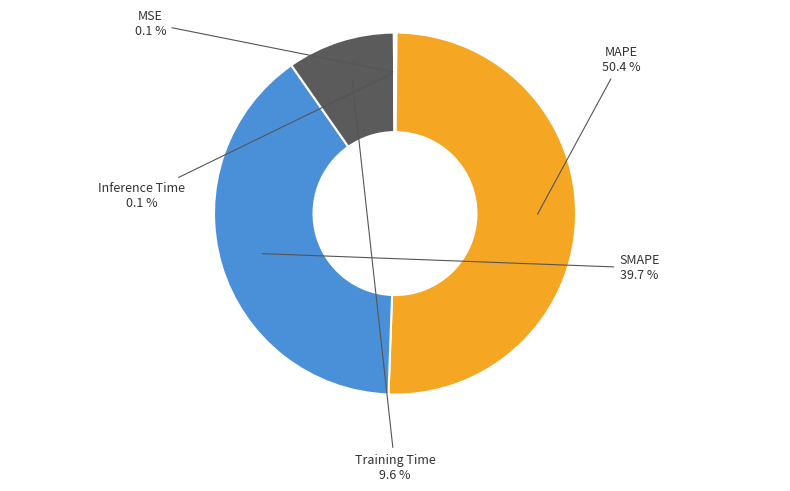

Is there a majority slice in this chart?

Yes